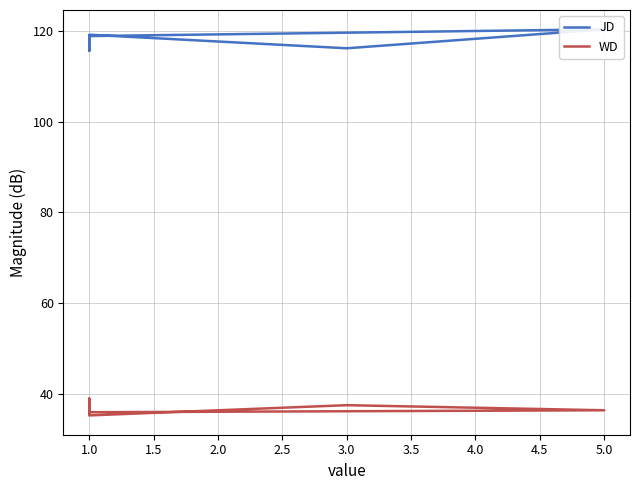

What is the minimum value for JD?

115.6